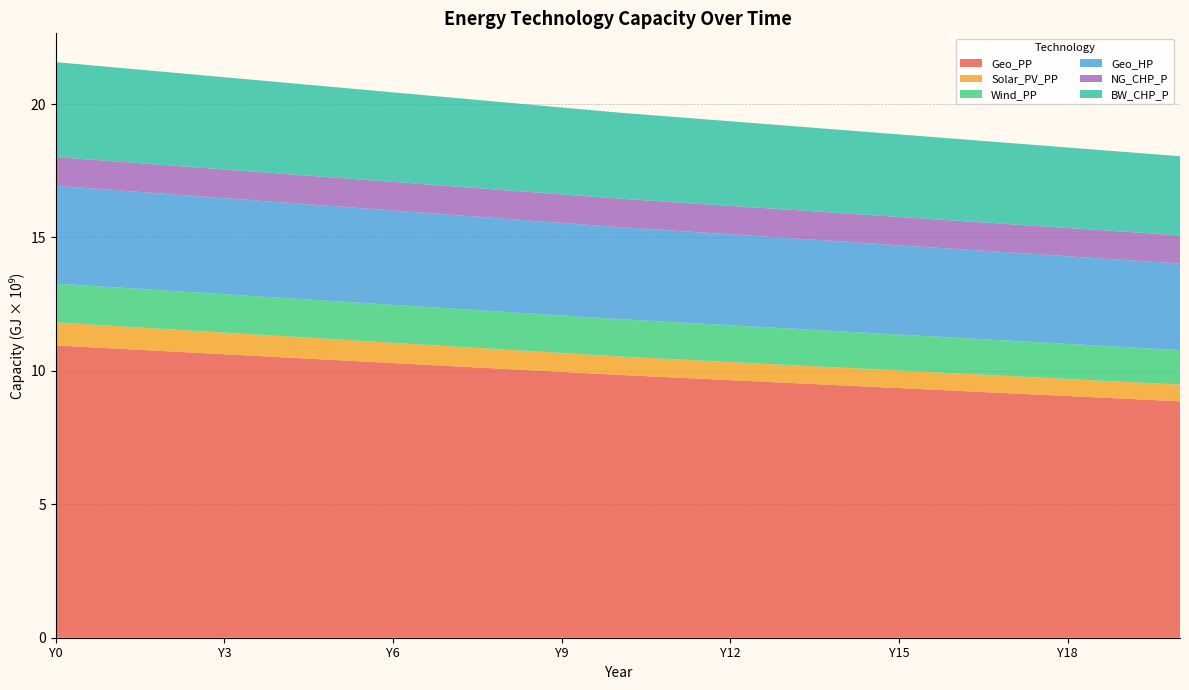

Reading left to right, extract all data points from this chart.

Geo_PP: 10954471708.5	10844265755.7	10734059802.9	10623853850.1	10513647897.3	10403441944.5	10293235991.7	10183030038.9	10072824086.1	9962618133.3	9852412180.5	9753226823.0	9654041465.4	9554856107.9	9455670750.4	9356485392.9	9257300035.4	9158114677.8	9058929320.3	8959743962.8	8860558605.3
Solar_PV_PP: 862365850.8	845118533.7	827871216.7	810623899.7	793376582.7	776129265.7	758881948.7	741634631.6	724387314.6	707139997.6	689892680.6	683424936.7	676957192.8	670489449.0	664021705.1	657553961.2	651086217.3	644618473.4	638150729.6	631682985.7	625215241.8
Wind_PP: 1455242373.1	1449852586.6	1444462800.0	1439073013.4	1433683226.9	1428293440.3	1422903653.7	1417513867.2	1412124080.6	1406734294.0	1401344507.5	1390564934.3	1379785361.2	1369005788.1	1358226214.9	1347446641.8	1336667068.7	1325887495.5	1315107922.4	1304328349.3	1293548776.1
Geo_HP: 3665054865.7	3643495719.4	3621936573.2	3600377426.9	3578818280.6	3557259134.4	3535699988.1	3514140841.8	3492581695.5	3471022549.3	3449463403.0	3428982214.1	3408501025.1	3388019836.1	3367538647.2	3347057458.2	3326576269.3	3306095080.3	3285613891.4	3265132702.4	3244651513.5
NG_CHP_P: 1077957313.4	1076879356.1	1075801398.8	1074723441.5	1073645484.2	1072567526.9	1071489569.6	1070411612.2	1069333654.9	1068255697.6	1067177740.3	1066099783.0	1065021825.7	1063943868.4	1062865911.1	1061787953.7	1060709996.4	1059632039.1	1058554081.8	1057476124.5	1056398167.2
BW_CHP_P: 3557259134.4	3523842457.6	3490425780.9	3457009104.2	3423592427.5	3390175750.8	3356759074.1	3323342397.3	3289925720.6	3256509043.9	3223092367.2	3197221391.7	3171350416.1	3145479440.6	3119608465.1	3093737489.6	3067866514.1	3041995538.5	3016124563.0	2990253587.5	2964382612.0